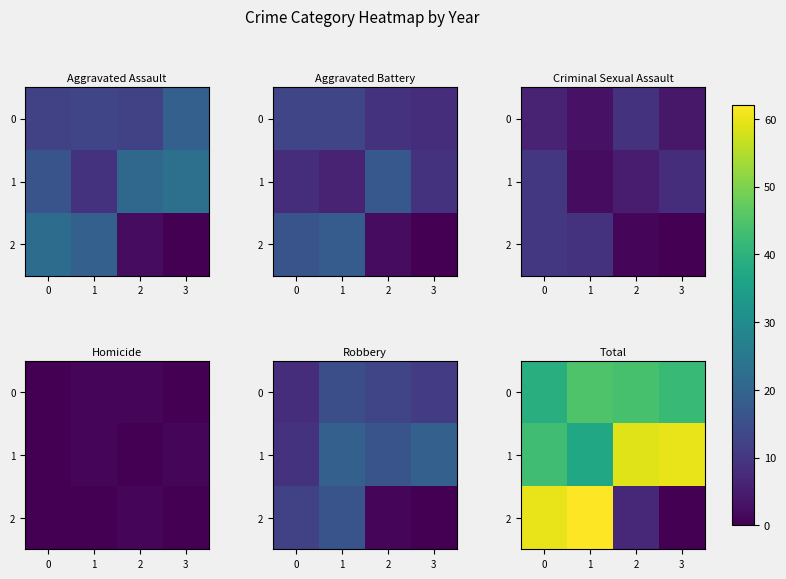

At which label is 2 closest to 31?

2